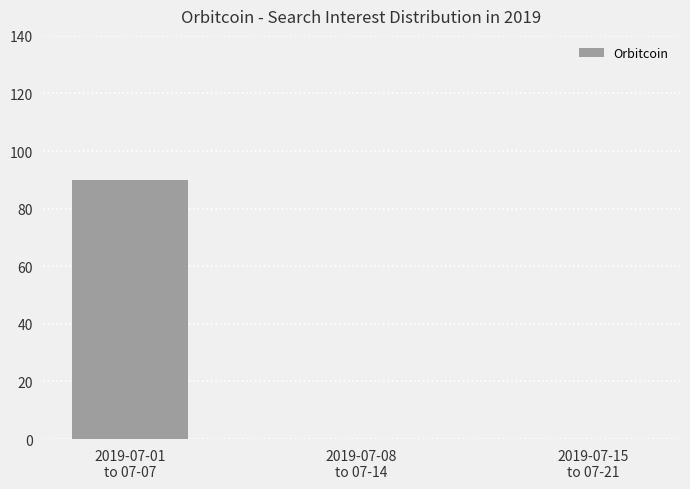

What is the sum of all values?

90